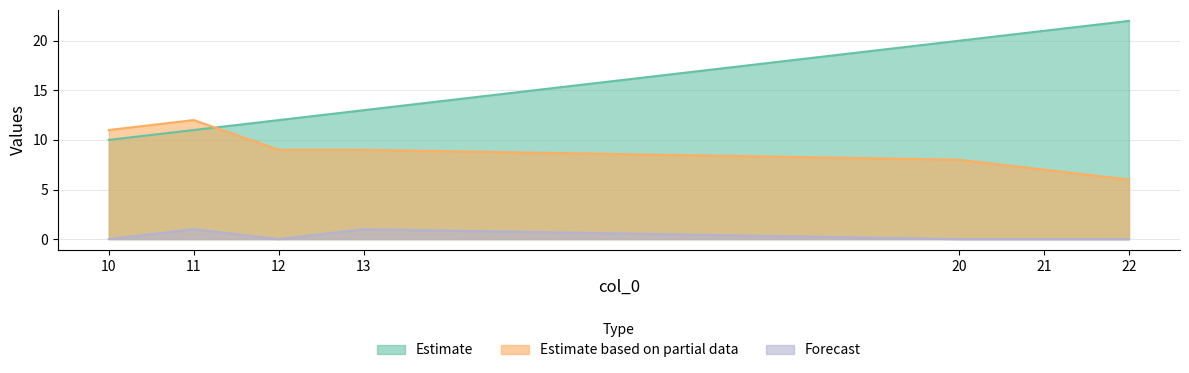

True or false: col_3 has a value of 5 at 11.

False